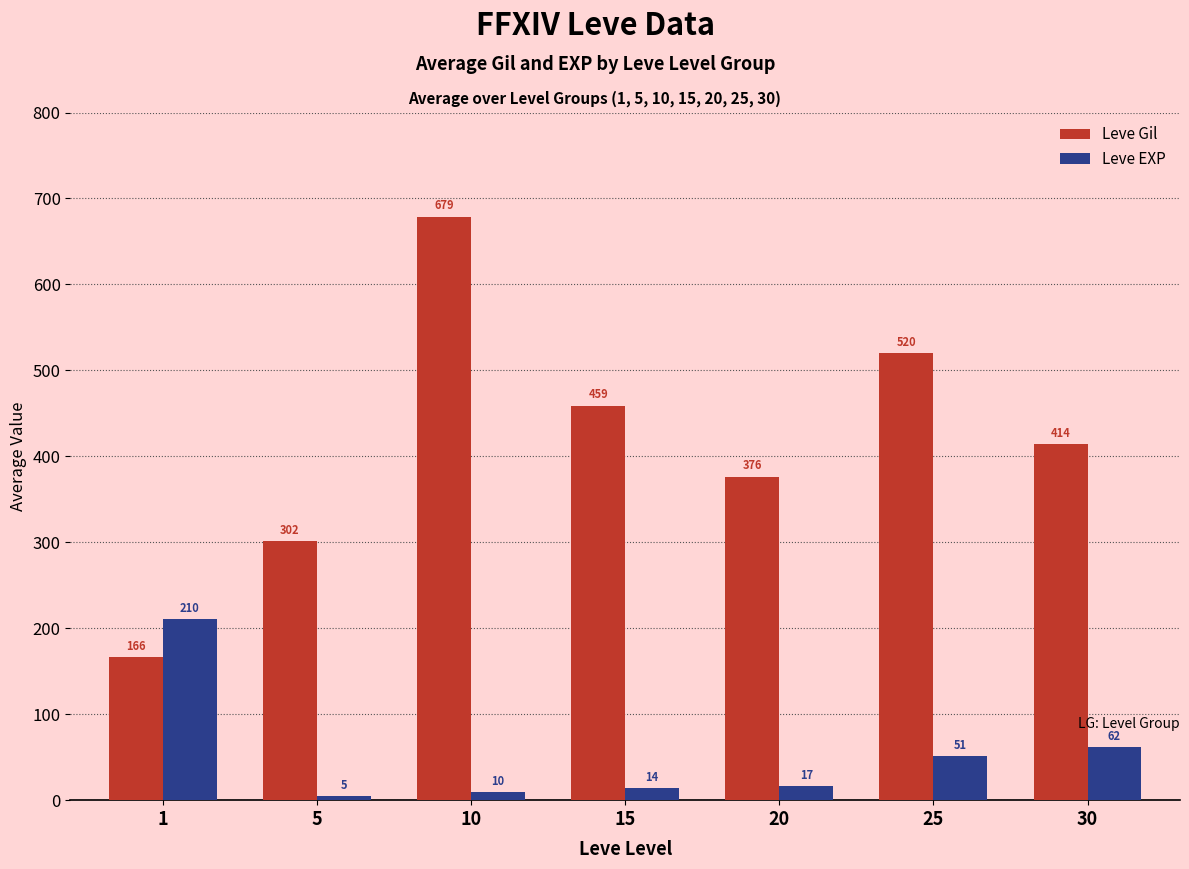

Rank the series by their average value, from highest to lowest.

Leve Gil, Leve EXP